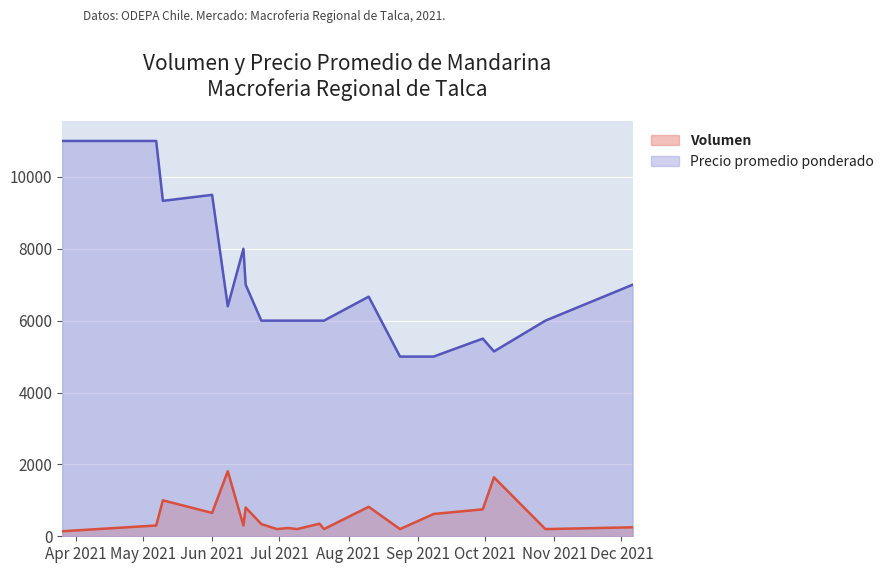

Reading left to right, list all the values displayed in this chart.

Volumen: 140	300	1000	650	1810	300	800	340	200	230	200	350	200	820	200	620	750	1640	200	250
Precio promedio ponderado: 11000	11000	9333	9500	6400	8000	7000	6000	6000	6000	6000	6000	6000	6667	5000	5000	5500	5143	6000	7000